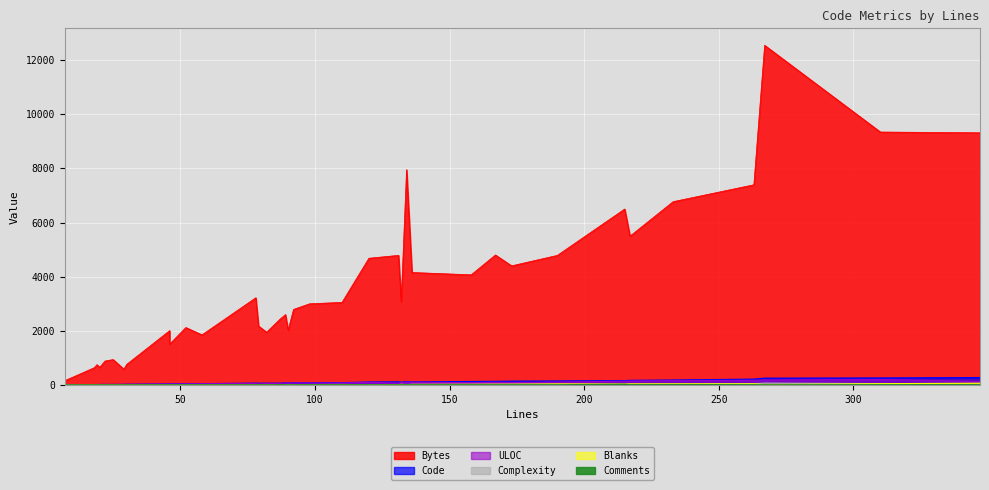

Rank the categories by Comments value from lowest to highest.

167, 29, 19, 92, 90, 131, 82, 58, 89, 158, 78, 30, 22, 173, 52, 46, 190, 7, 89, 134, 18, 120, 267, 46, 20, 16, 25, 79, 132, 136, 263, 310, 110, 98, 217, 347, 87, 233, 215